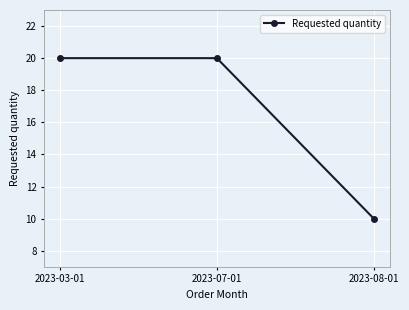

The value at 2023-07-01 is 28. True or false?

False